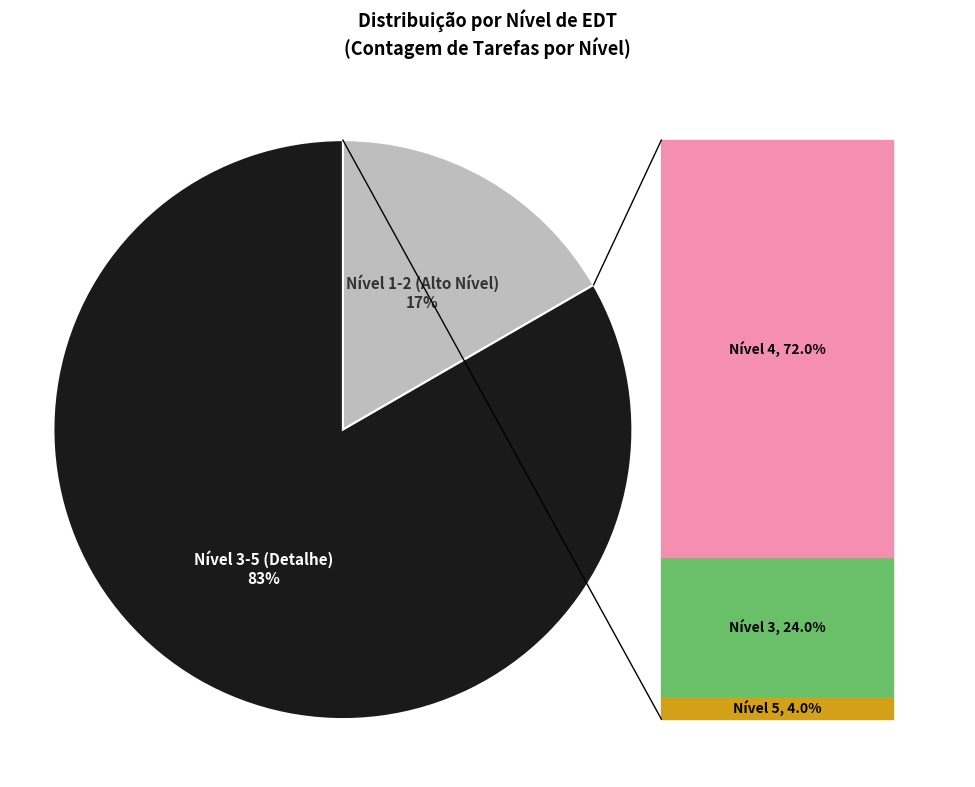

Is there a majority slice in this chart?

Yes